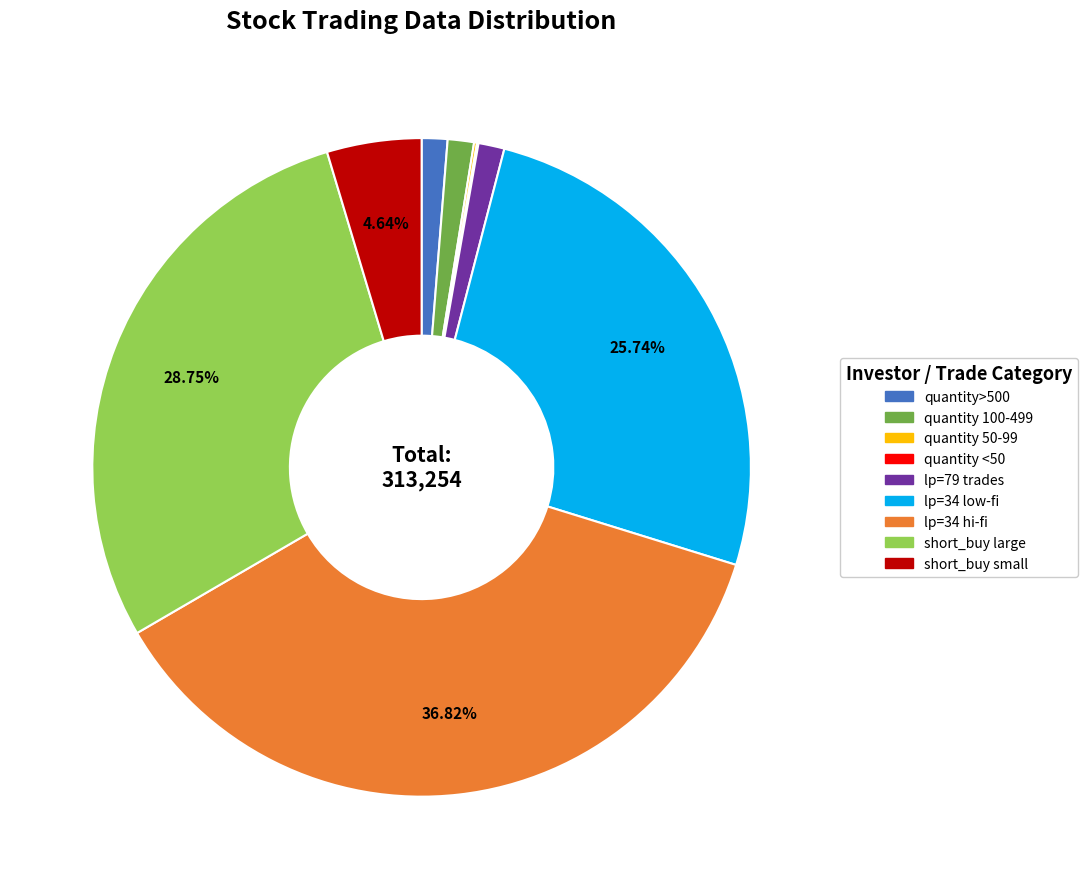

Is there a majority slice in this chart?

No